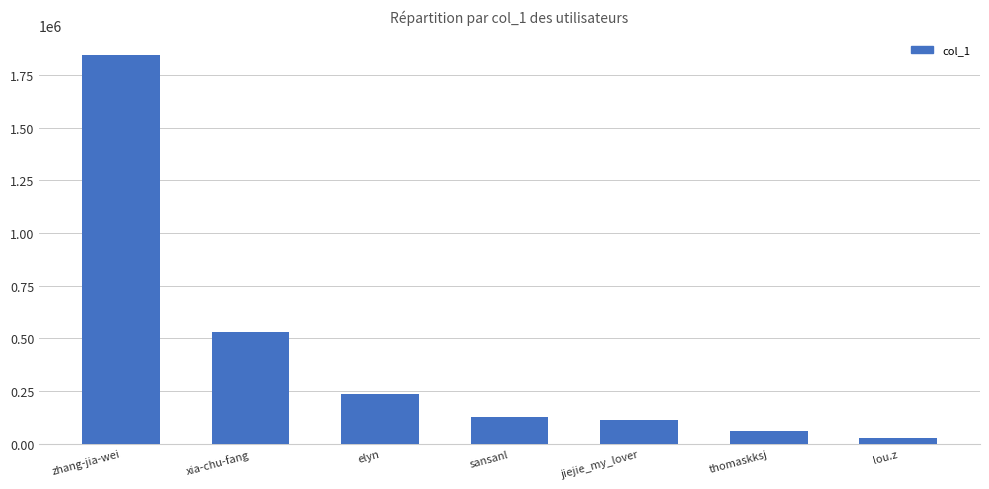

Between jiejie_my_lover and lou.z, which is larger?

jiejie_my_lover